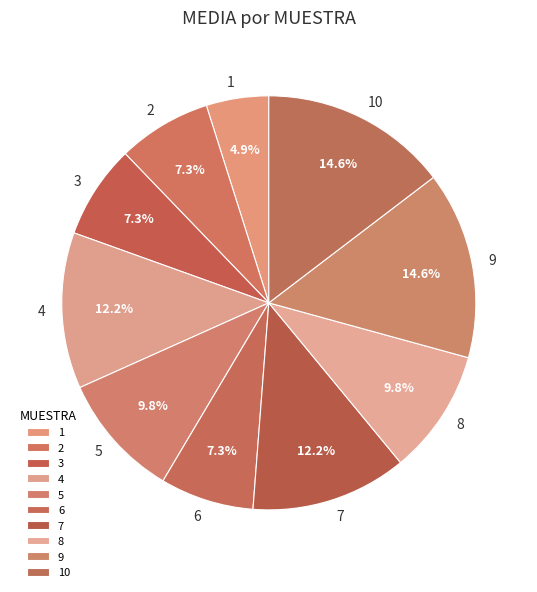

Approximately how many times larger is the value at 10 compared to 6?

2.0